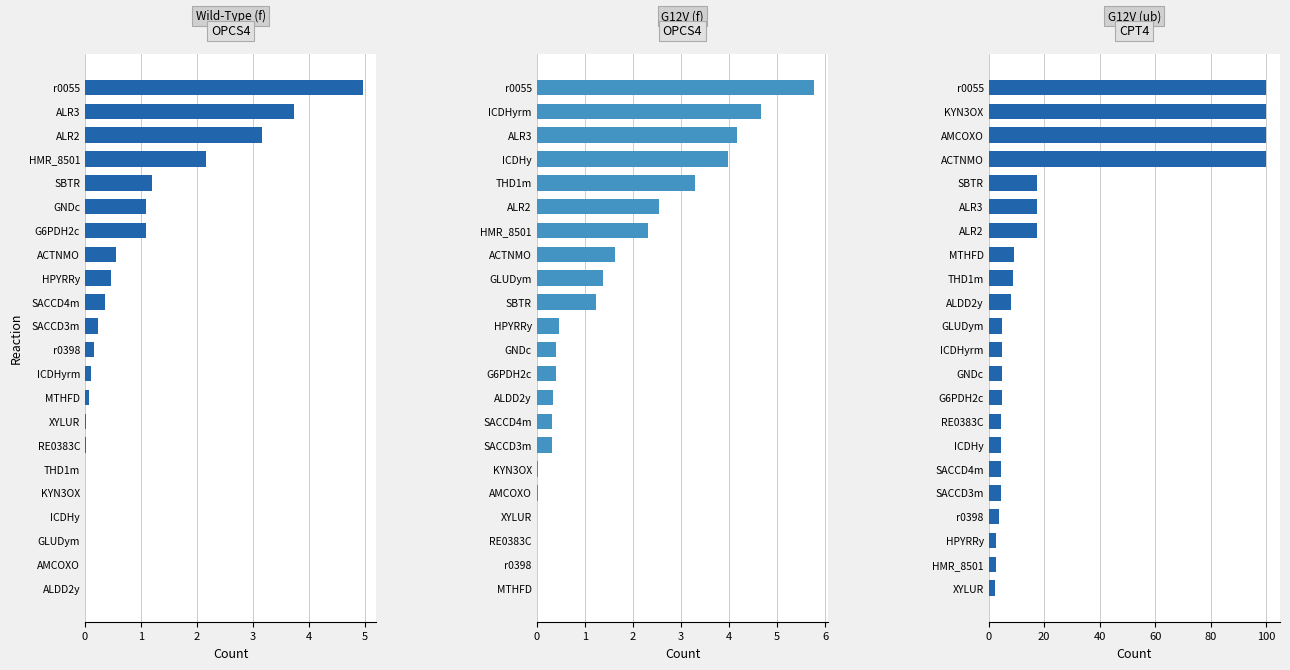

The value of MEFG12VAsKub at KYN3OX is 156.8. True or false?

False